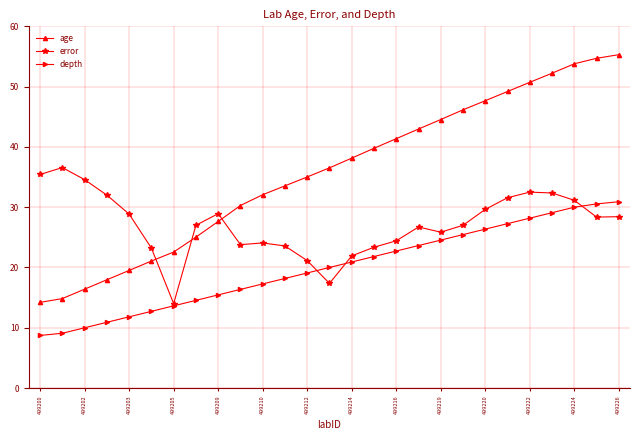

What is the average value of the error series?

27.2